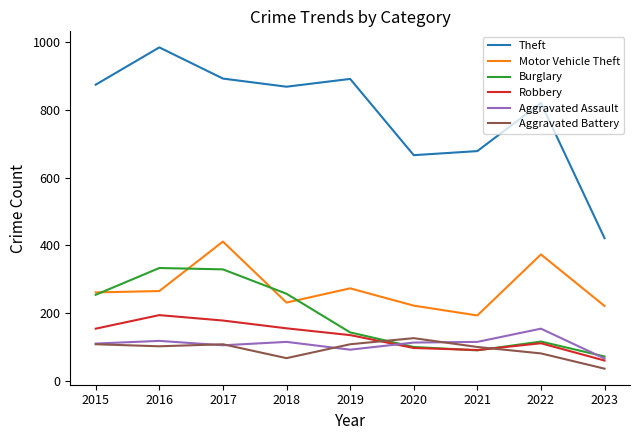

True or false: Theft and Aggravated Assault cross at least once.

False